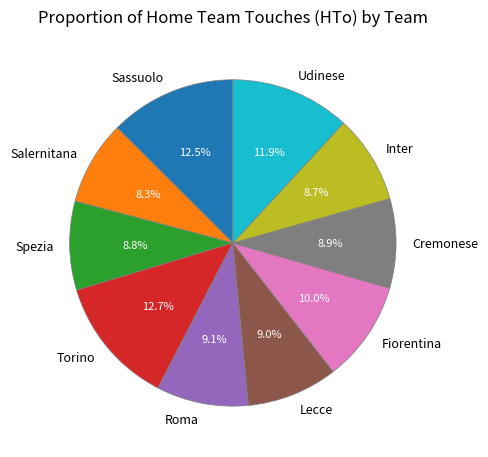

How many segments does this pie chart have?

10